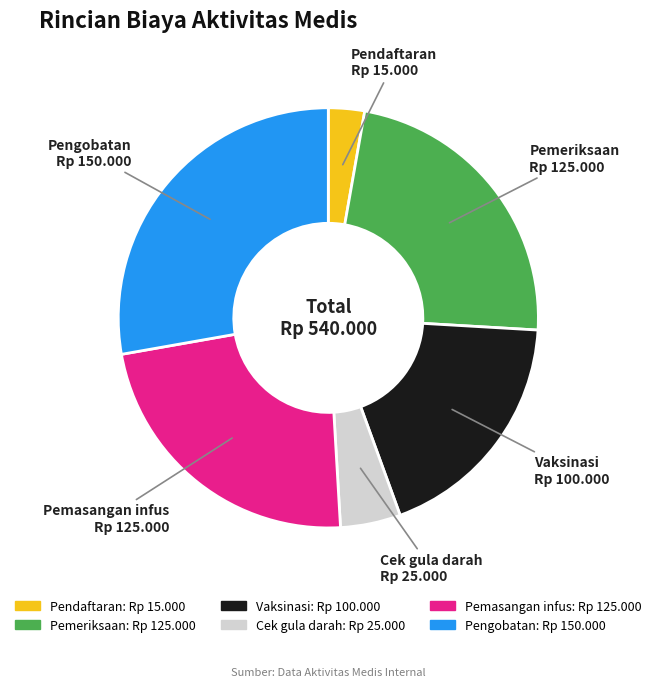

Which slice is the smallest?

Pendaftaran